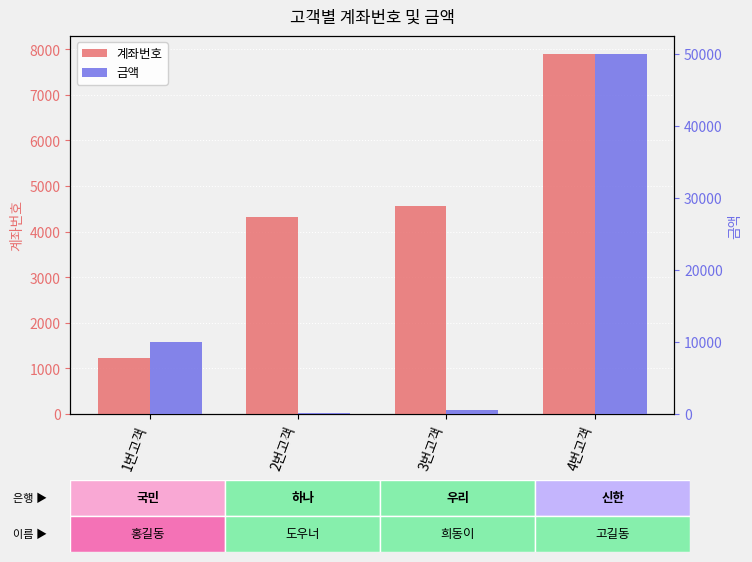

Reading right to left, transcribe all the data shown in this chart.

계좌번호: 7894	4567	4321	1234
금액: 50000	500	100	10000